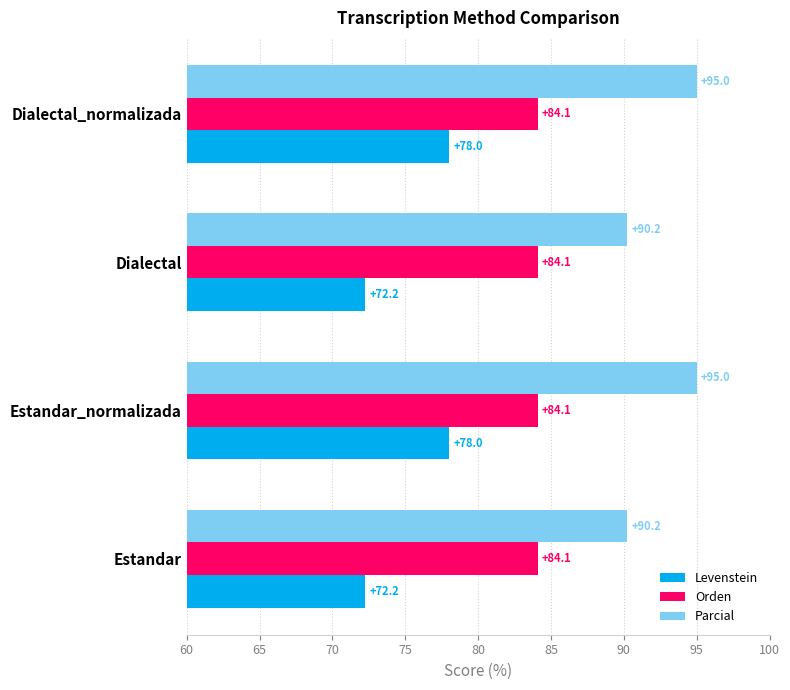

Rank the series at Estandar_normalizada from lowest to highest value.

Levenstein, Orden, Parcial